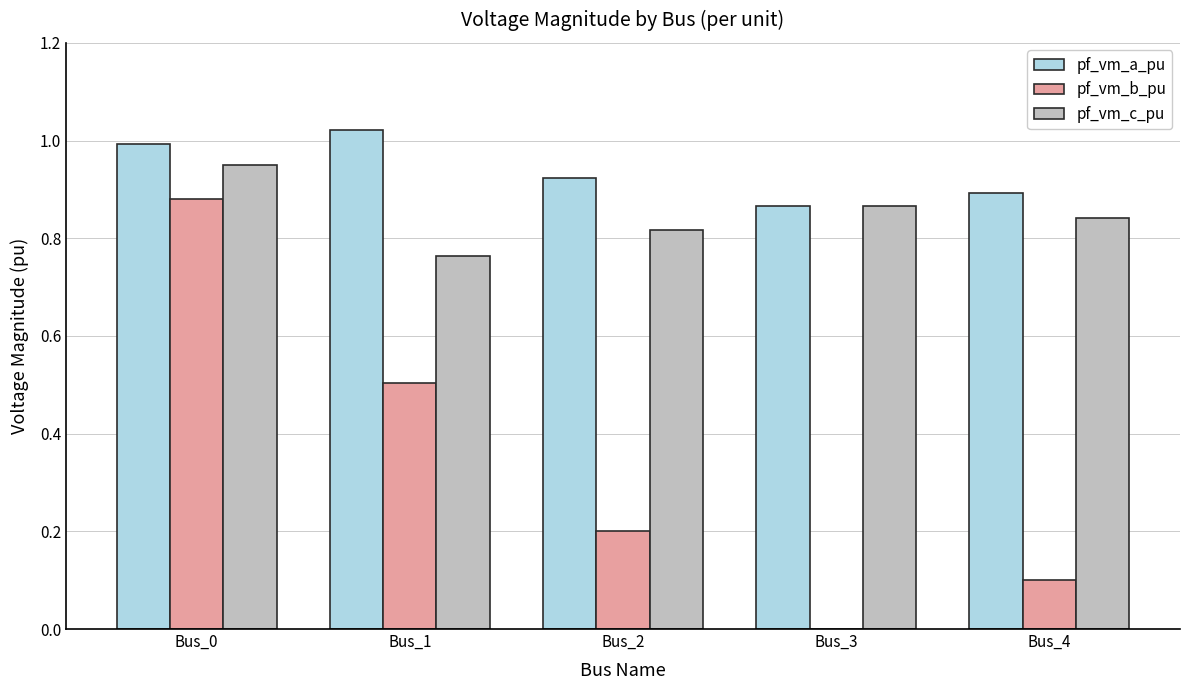

Is the value of pf_vm_b_pu at Bus_3 greater than the value of pf_vm_a_pu at Bus_1?

No